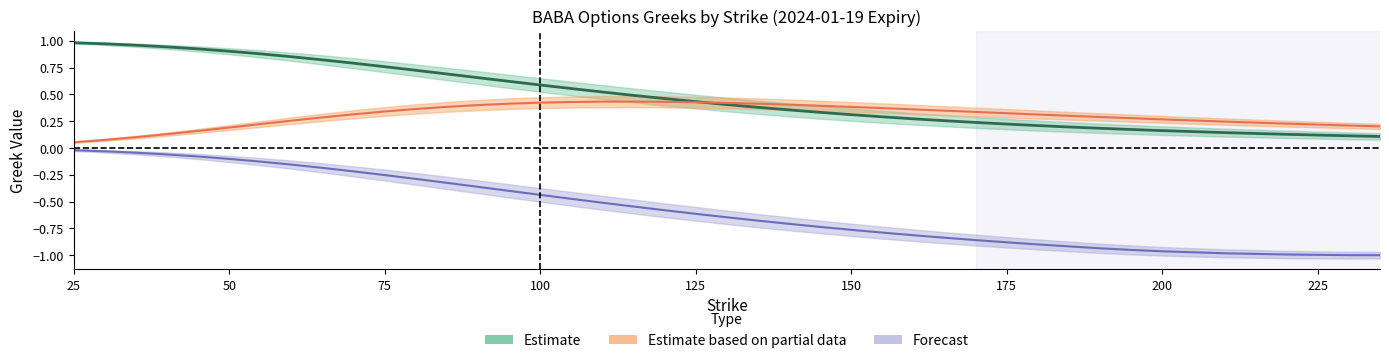

True or false: vega_call and delta_put cross at least once.

False